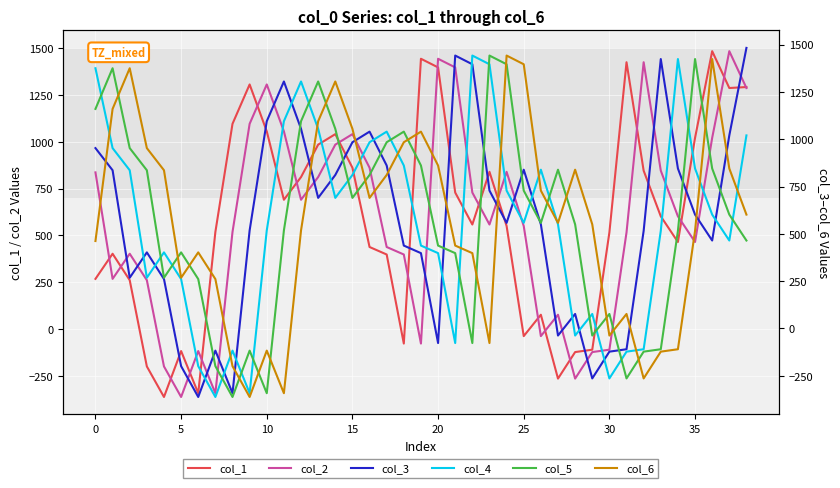

What is the sum of all col_6 values?

22257.8